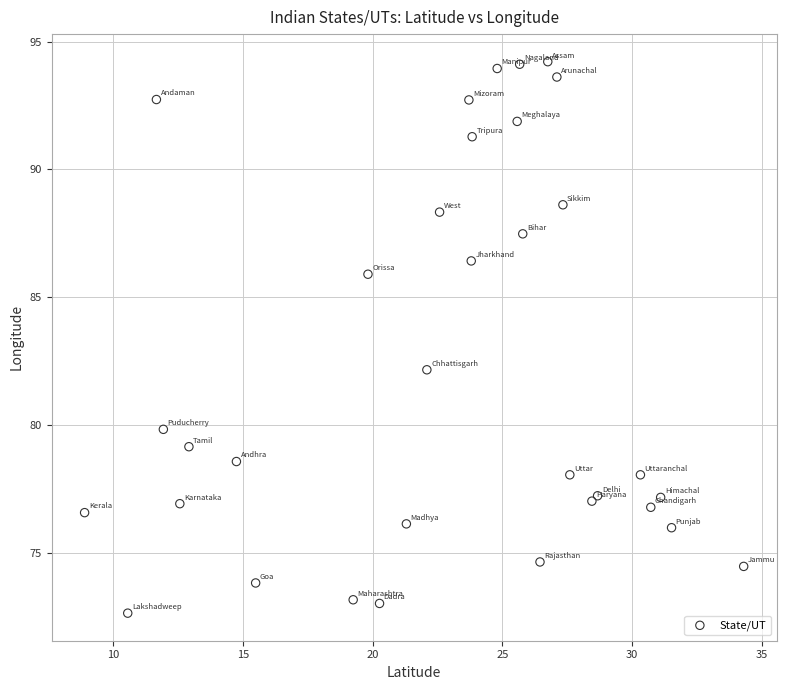

What Y value in the scatter plot is closest to 83?

82.2